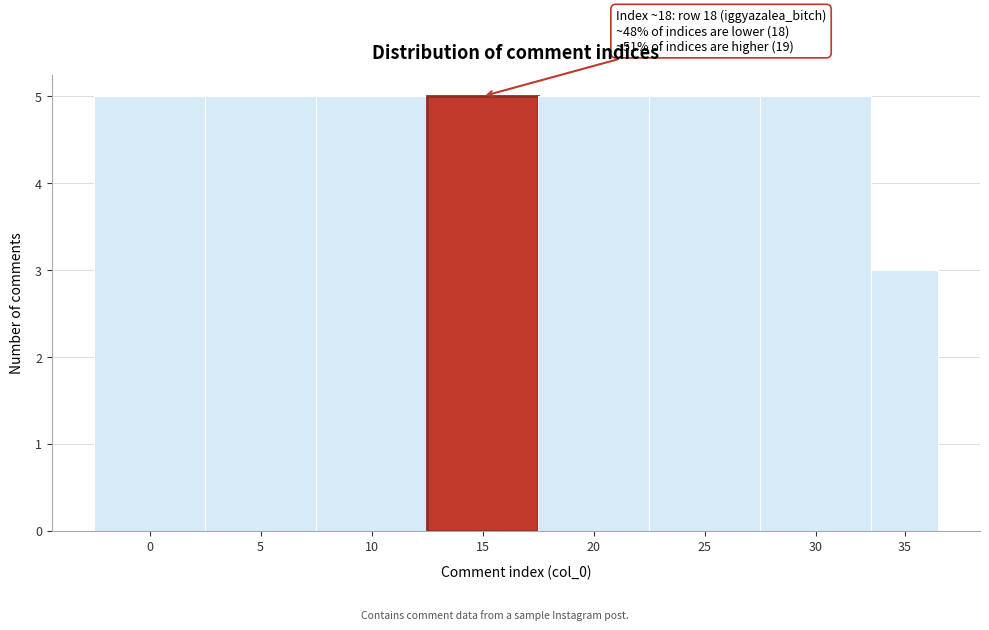

Reading right to left, what are all the values shown in this chart?

3	5	5	5	5	5	5	5